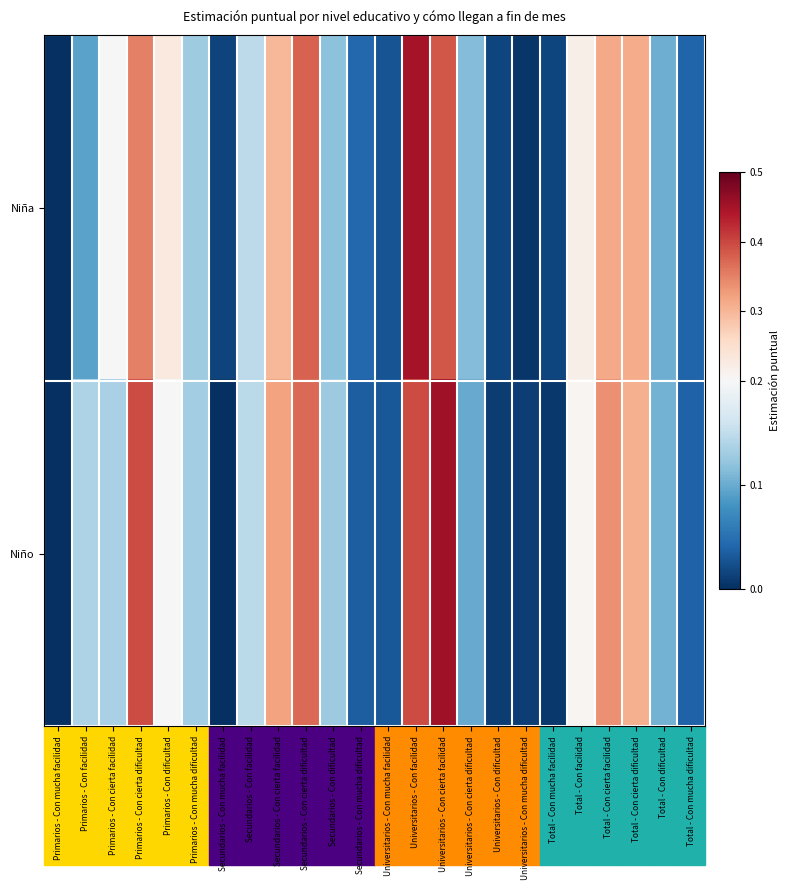

Reading left to right, what are all the values shown in this chart?

Niña: Primarios - Con mucha facilidad=0.0	Primarios - Con facilidad=0.1	Primarios - Con cierta facilidad=0.2	Primarios - Con cierta dificultad=0.4	Primarios - Con dificultad=0.2	Primarios - Con mucha dificultad=0.1	Secundarios - Con mucha facilidad=0.0	Secundarios - Con facilidad=0.1	Secundarios - Con cierta facilidad=0.3	Secundarios - Con cierta dificultad=0.4	Secundarios - Con dificultad=0.1	Secundarios - Con mucha dificultad=0.0	Universitarios - Con mucha facilidad=0.0	Universitarios - Con facilidad=0.4	Universitarios - Con cierta facilidad=0.4	Universitarios - Con cierta dificultad=0.1	Universitarios - Con dificultad=0.0	Universitarios - Con mucha dificultad=0.0	Total - Con mucha facilidad=0.0	Total - Con facilidad=0.2	Total - Con cierta facilidad=0.3	Total - Con cierta dificultad=0.3	Total - Con dificultad=0.1	Total - Con mucha dificultad=0.0
Niño: Primarios - Con mucha facilidad=0.0	Primarios - Con facilidad=0.1	Primarios - Con cierta facilidad=0.1	Primarios - Con cierta dificultad=0.4	Primarios - Con dificultad=0.2	Primarios - Con mucha dificultad=0.1	Secundarios - Con mucha facilidad=0.0	Secundarios - Con facilidad=0.1	Secundarios - Con cierta facilidad=0.3	Secundarios - Con cierta dificultad=0.4	Secundarios - Con dificultad=0.1	Secundarios - Con mucha dificultad=0.0	Universitarios - Con mucha facilidad=0.0	Universitarios - Con facilidad=0.4	Universitarios - Con cierta facilidad=0.5	Universitarios - Con cierta dificultad=0.1	Universitarios - Con dificultad=0.0	Universitarios - Con mucha dificultad=0.0	Total - Con mucha facilidad=0.0	Total - Con facilidad=0.2	Total - Con cierta facilidad=0.3	Total - Con cierta dificultad=0.3	Total - Con dificultad=0.1	Total - Con mucha dificultad=0.0